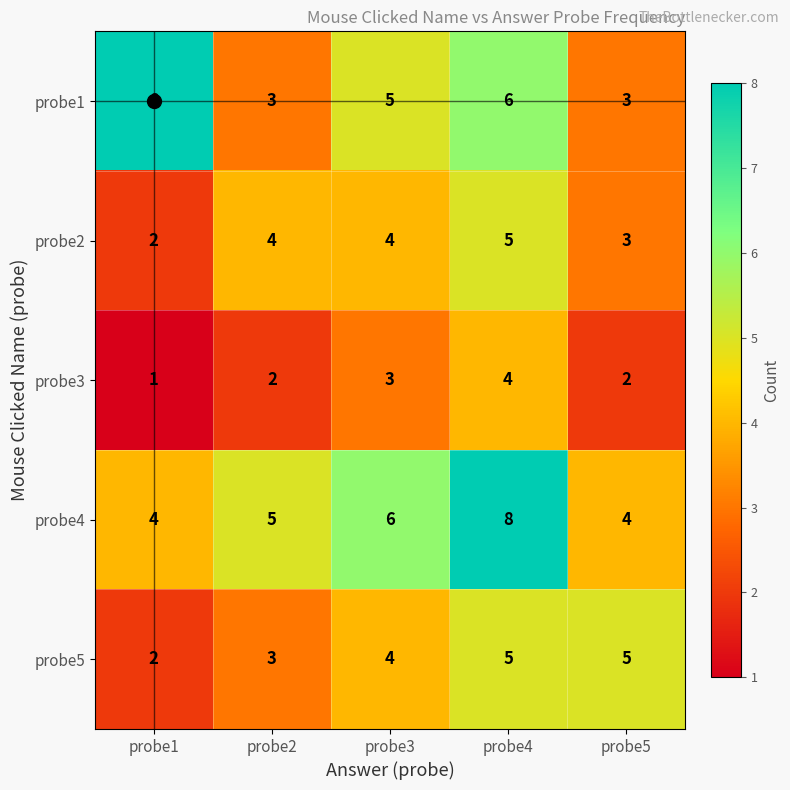

What is the approximate value of probe4 at probe3?

6